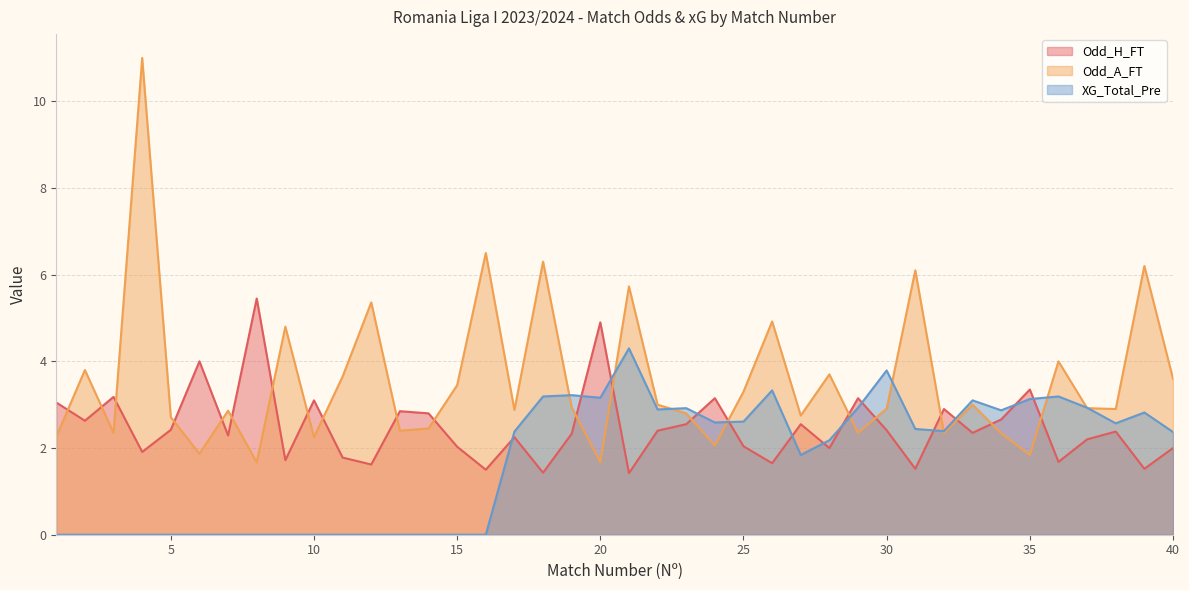

Rank the series at 33 from lowest to highest value.

Odd_H_FT, Odd_A_FT, XG_Total_Pre